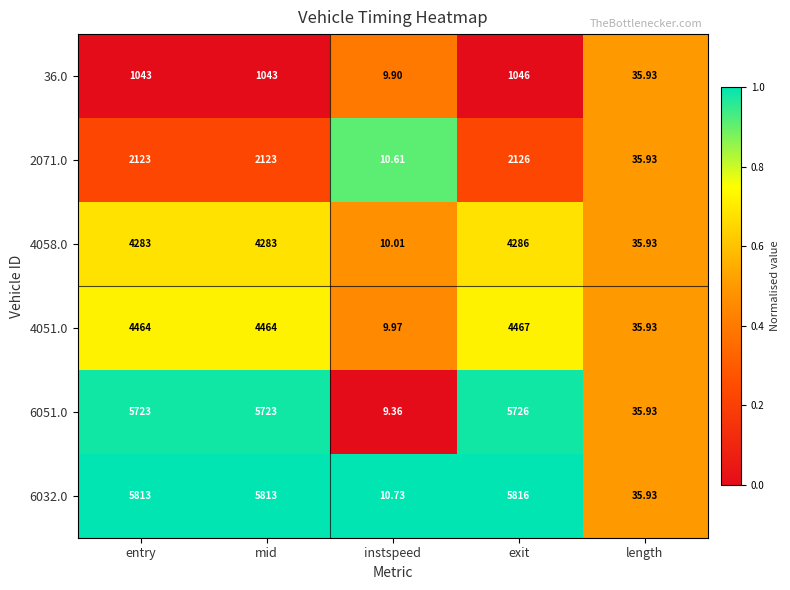

At which category is the sum across all series the highest?

exit